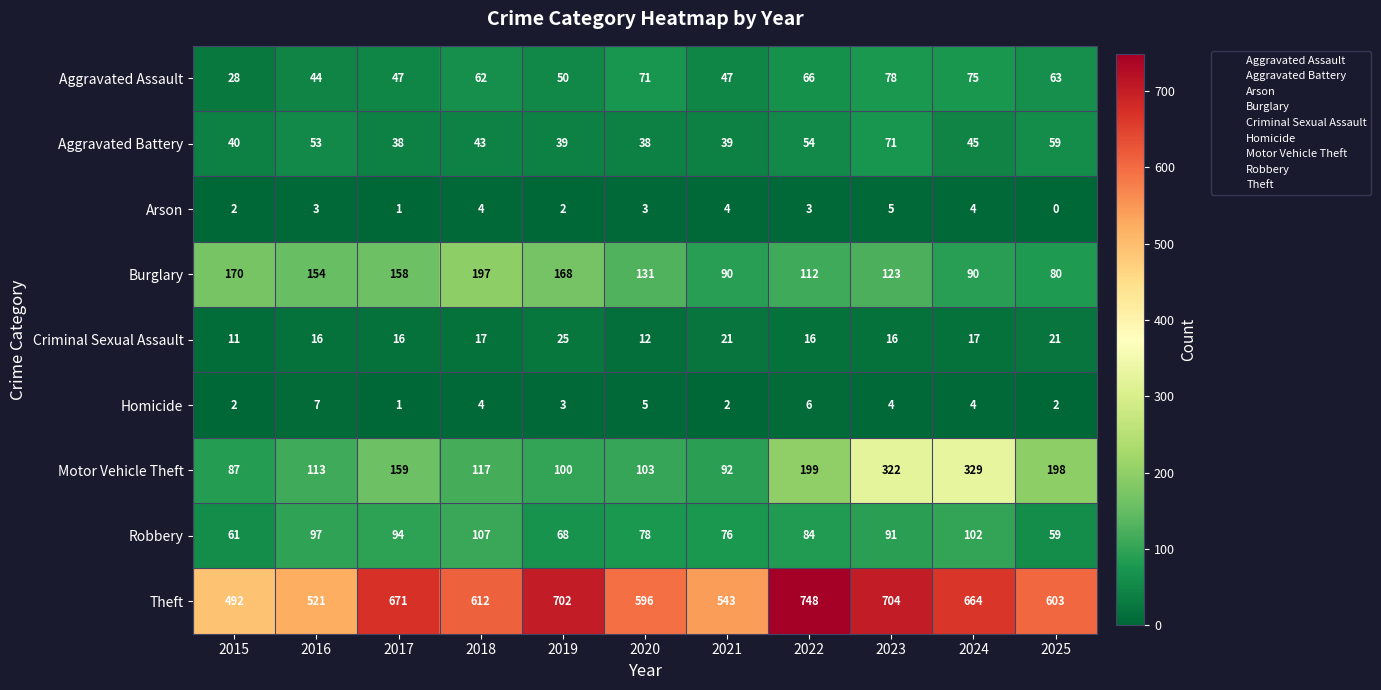

Rank the series by their maximum value, from highest to lowest.

Theft, Motor Vehicle Theft, Burglary, Robbery, Aggravated Assault, Aggravated Battery, Criminal Sexual Assault, Homicide, Arson